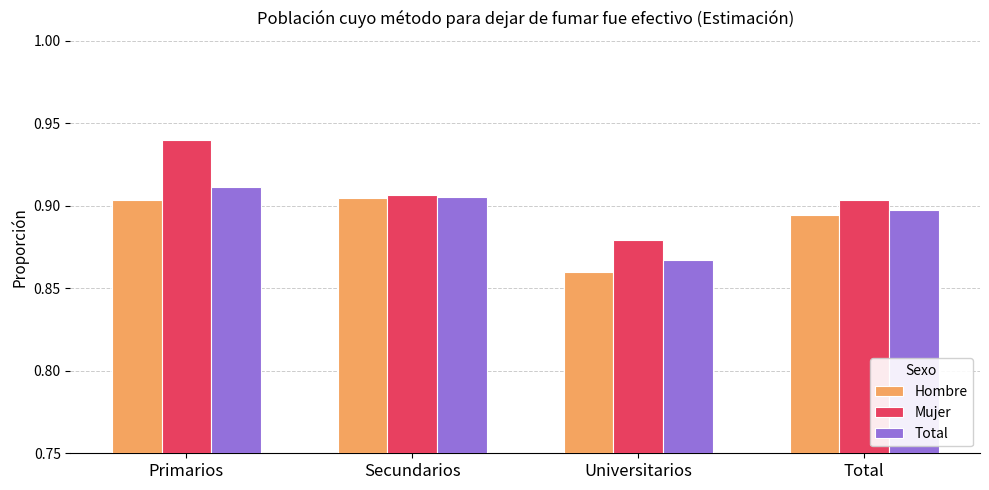

Which series has the largest total across all categories?

Mujer